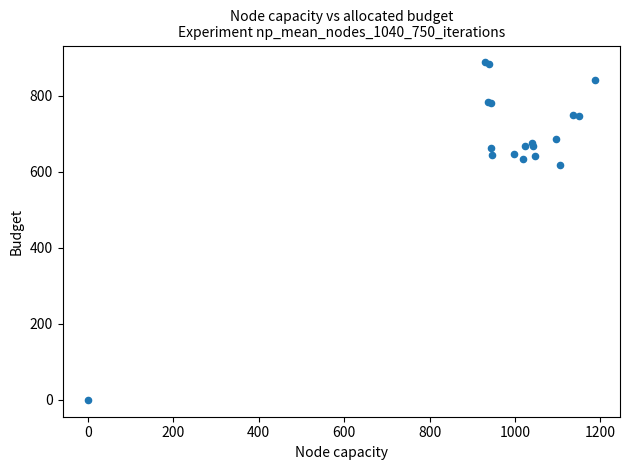

What Y value in the scatter plot is closest to 443?

617.6